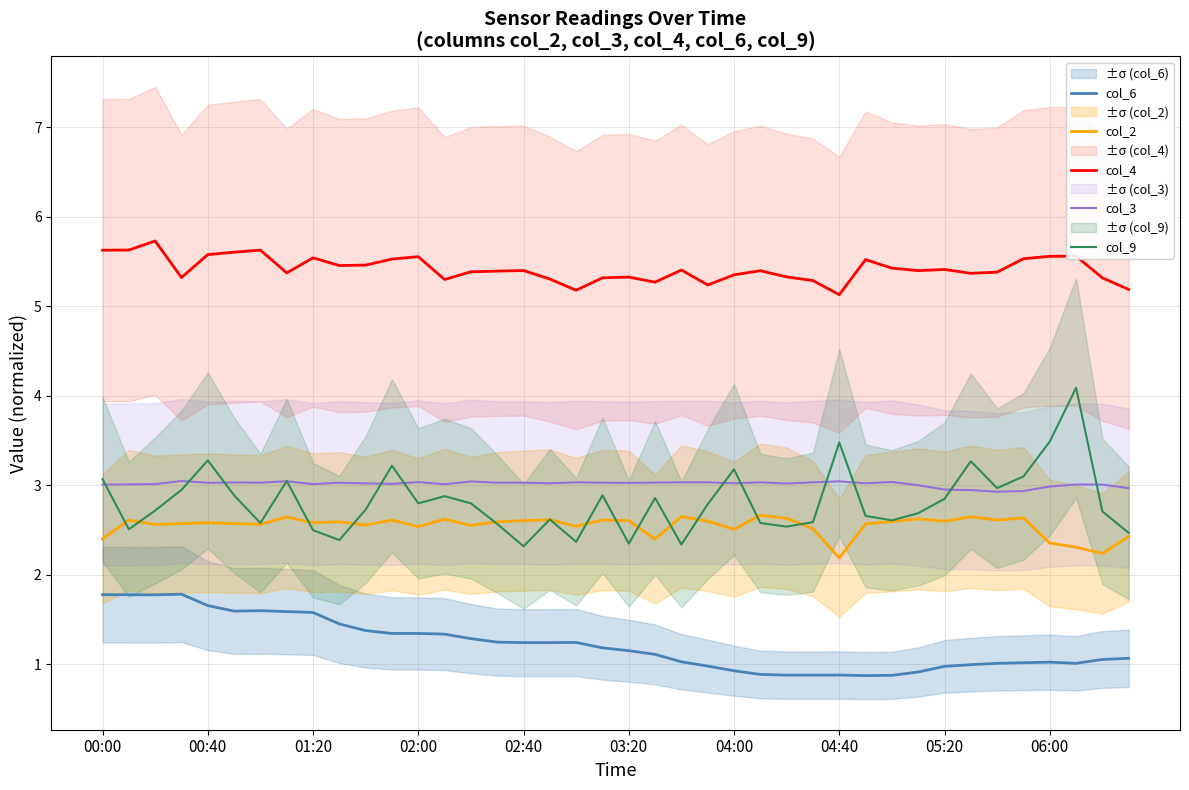

How many distinct data groups are displayed?

5